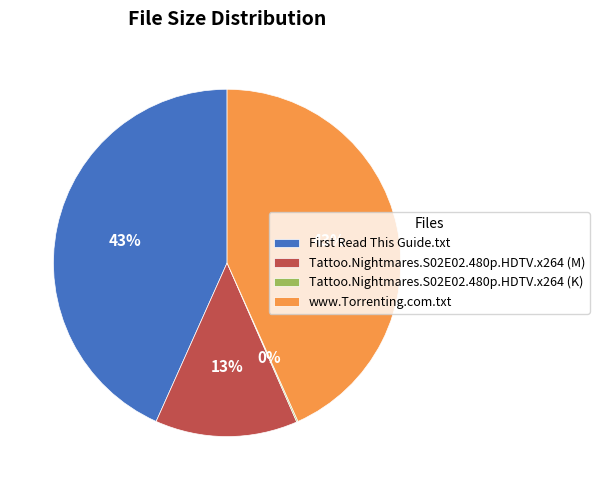

Is the sum of Tattoo.Nightmares.S02E02.480p.HDTV.x264 (M) and www.Torrenting.com.txt greater than half?

Yes